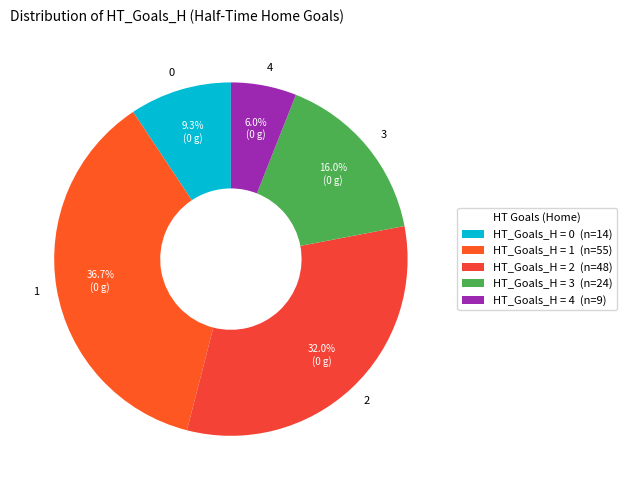

To the nearest percent, what percentage of the pie is 1?

37%